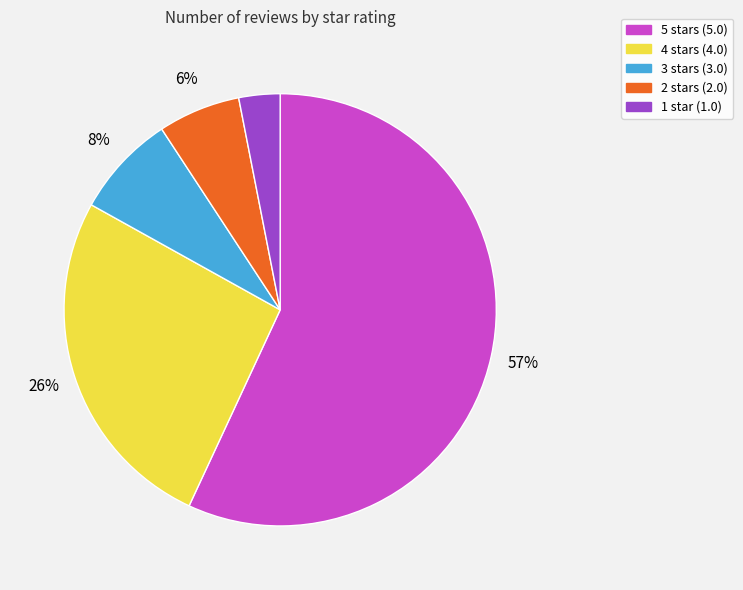

Is there any slice that represents more than half of the pie?

Yes